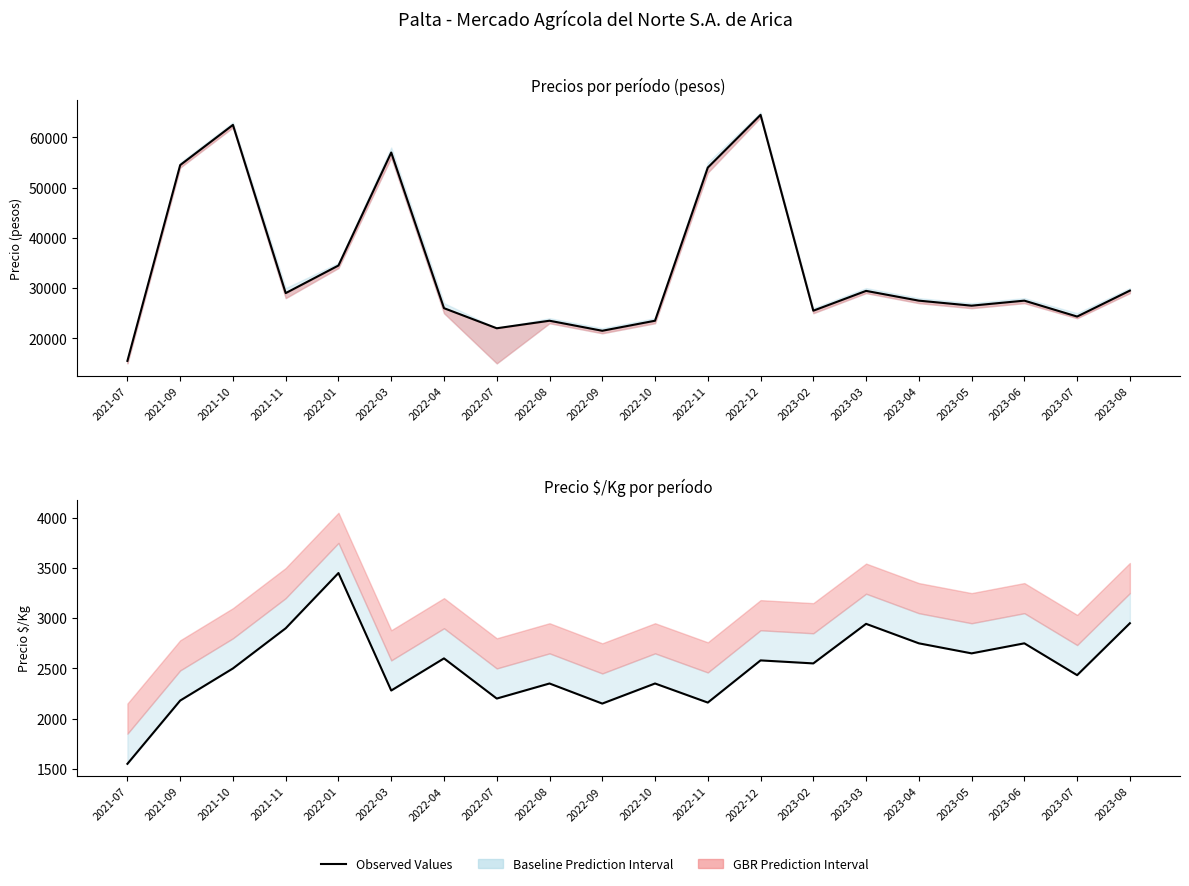

The value of Precio $/Kg at 2023-04 is 3801. True or false?

False